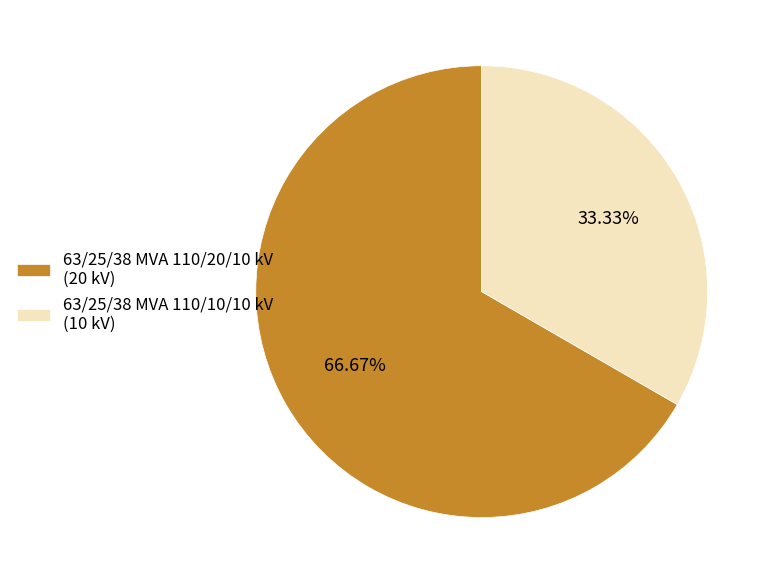

To the nearest percent, what is the combined percentage of 63/25/38 MVA 110/20/10 kV and 63/25/38 MVA 110/10/10 kV?

100%